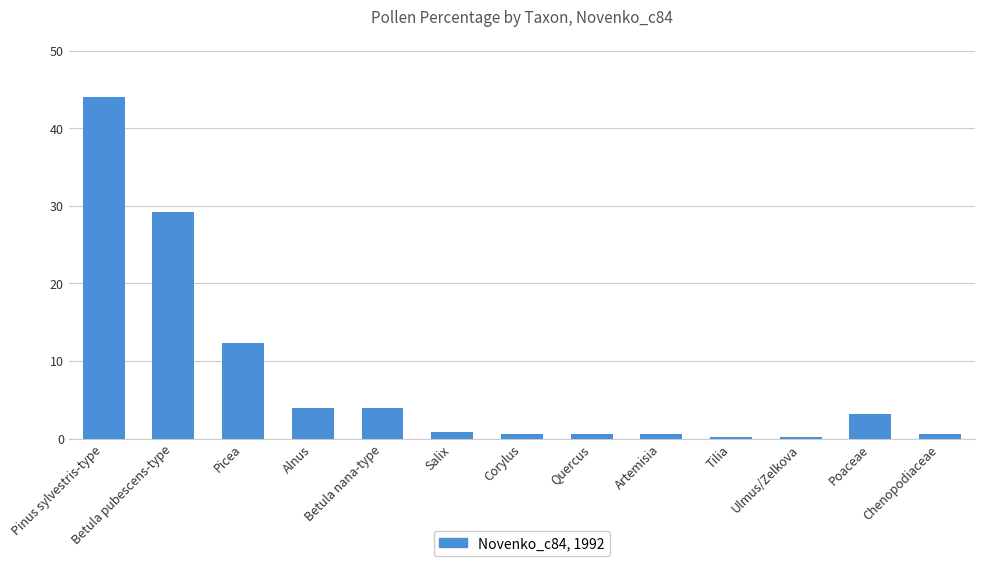

What is the label of the 10th bar from the right?

Alnus